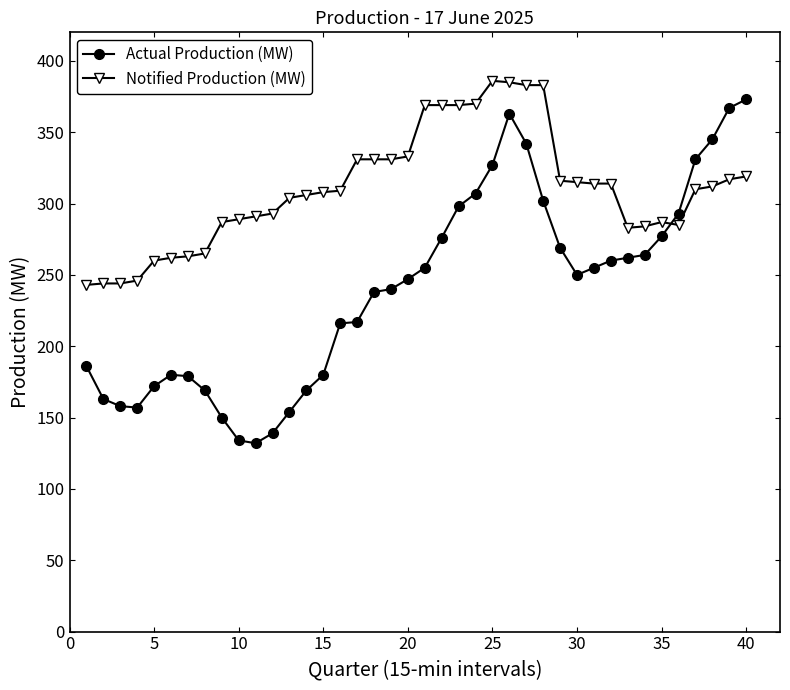

What is the value of the Notified Production (MW) point at the 1st from the left?

243